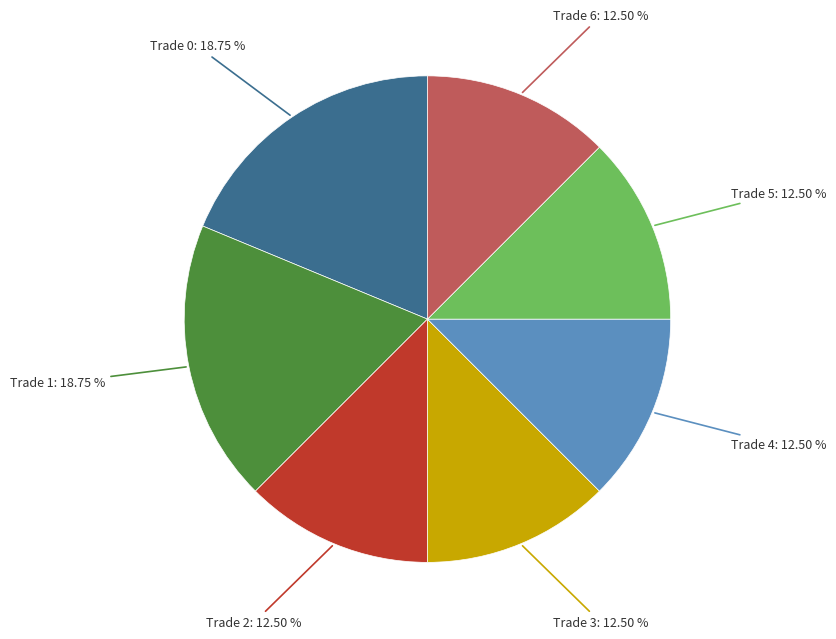

Does any single category account for the majority?

No